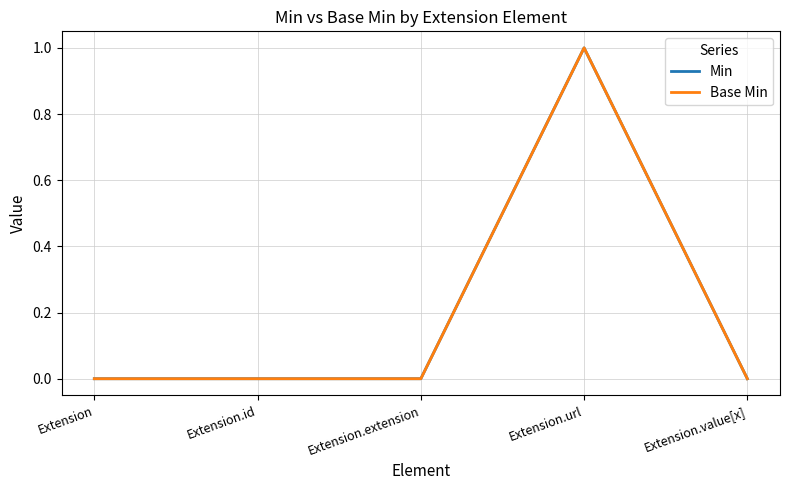

Reading left to right, list all the values displayed in this chart.

Min: Extension=0	Extension.id=0	Extension.extension=0	Extension.url=1	Extension.value[x]=0
Base Min: Extension=0	Extension.id=0	Extension.extension=0	Extension.url=1	Extension.value[x]=0